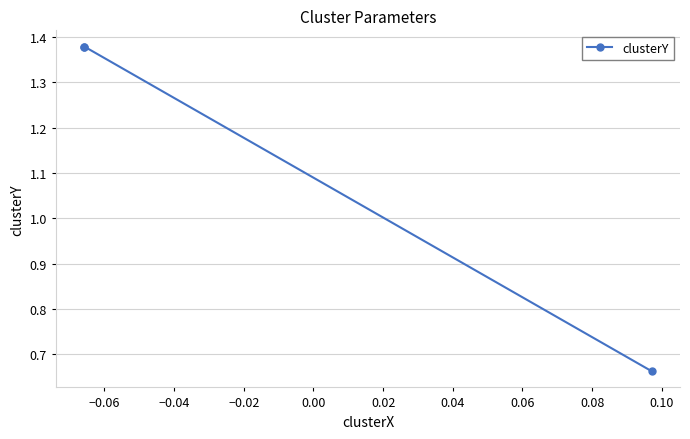

Does the chart have visible grid lines?

Yes